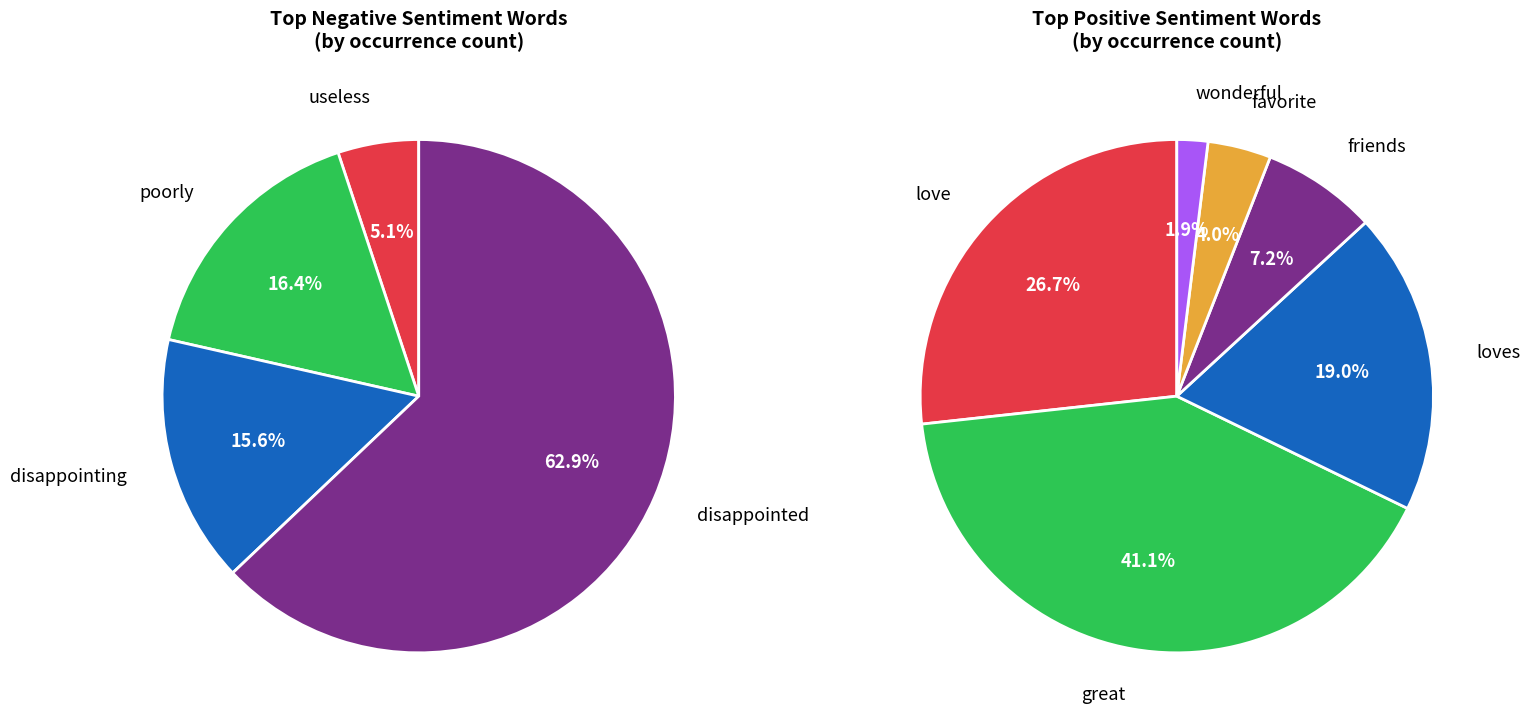

Is there any slice that represents more than half of the pie?

Yes